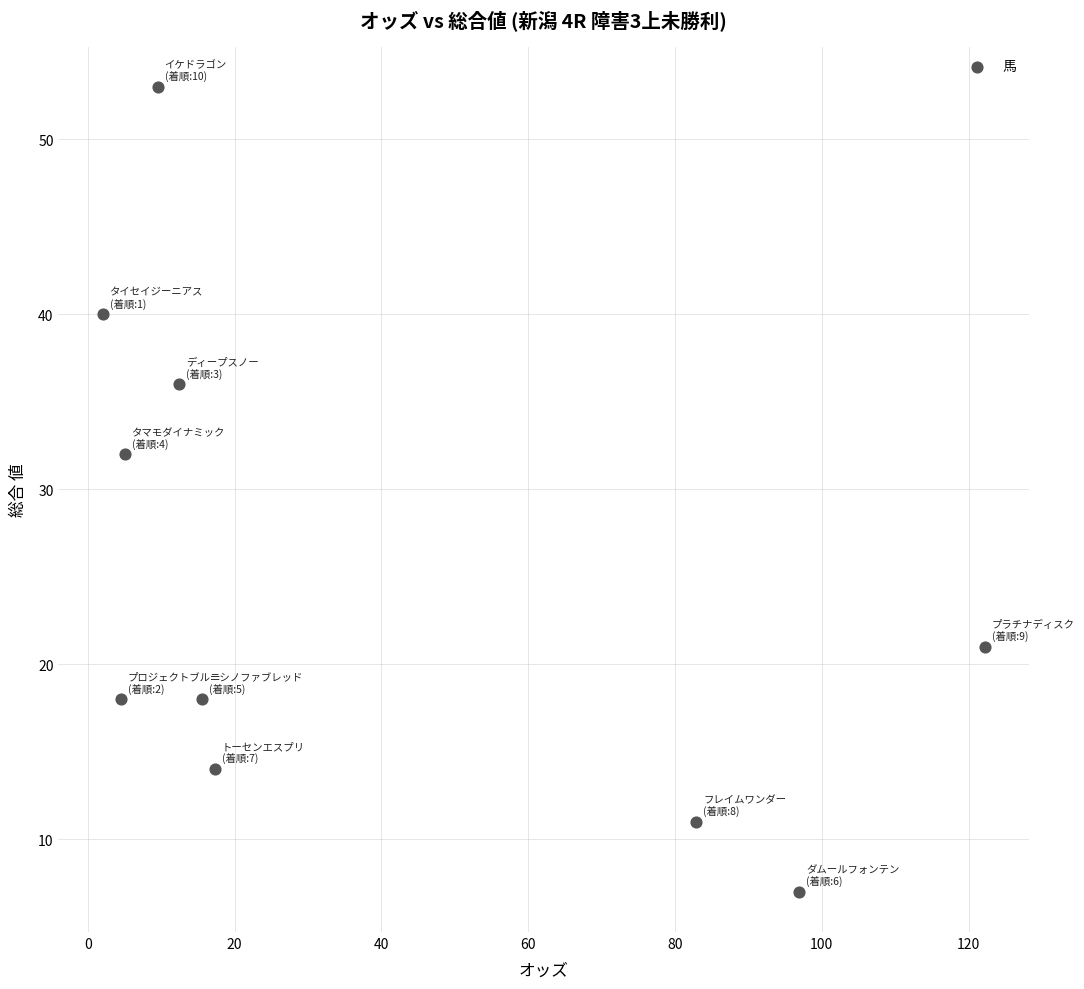

What is the range of Y values (max minus min)?

46